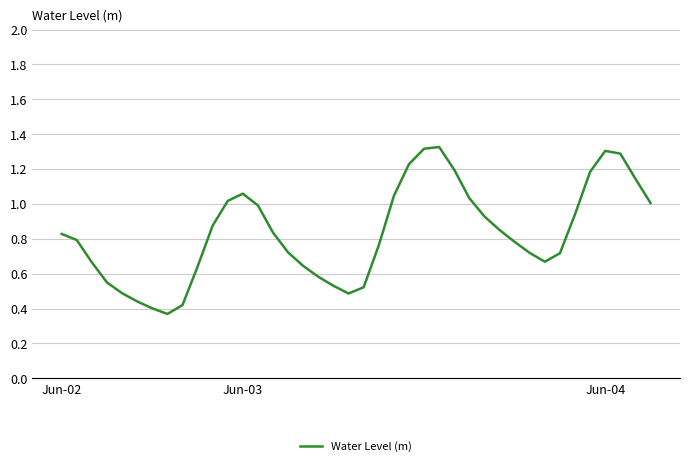

Reading right to left, list all the values displayed in this chart.

1.0	1.1	1.3	1.3	1.2	0.9	0.7	0.7	0.7	0.8	0.9	0.9	1.0	1.2	1.3	1.3	1.2	1.0	0.8	0.5	0.5	0.5	0.6	0.6	0.7	0.8	1.0	1.1	1.0	0.9	0.6	0.4	0.4	0.4	0.4	0.5	0.5	0.7	0.8	0.8